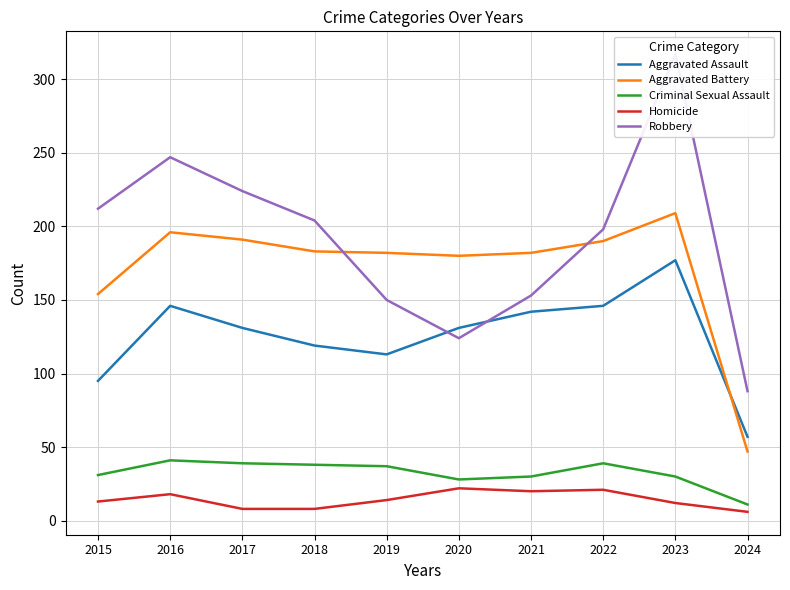

Reading left to right, list all the values displayed in this chart.

Aggravated Assault: 2015=95	2016=146	2017=131	2018=119	2019=113	2020=131	2021=142	2022=146	2023=177	2024=57
Aggravated Battery: 2015=154	2016=196	2017=191	2018=183	2019=182	2020=180	2021=182	2022=190	2023=209	2024=47
Criminal Sexual Assault: 2015=31	2016=41	2017=39	2018=38	2019=37	2020=28	2021=30	2022=39	2023=30	2024=11
Homicide: 2015=13	2016=18	2017=8	2018=8	2019=14	2020=22	2021=20	2022=21	2023=12	2024=6
Robbery: 2015=212	2016=247	2017=224	2018=204	2019=150	2020=124	2021=153	2022=198	2023=317	2024=88